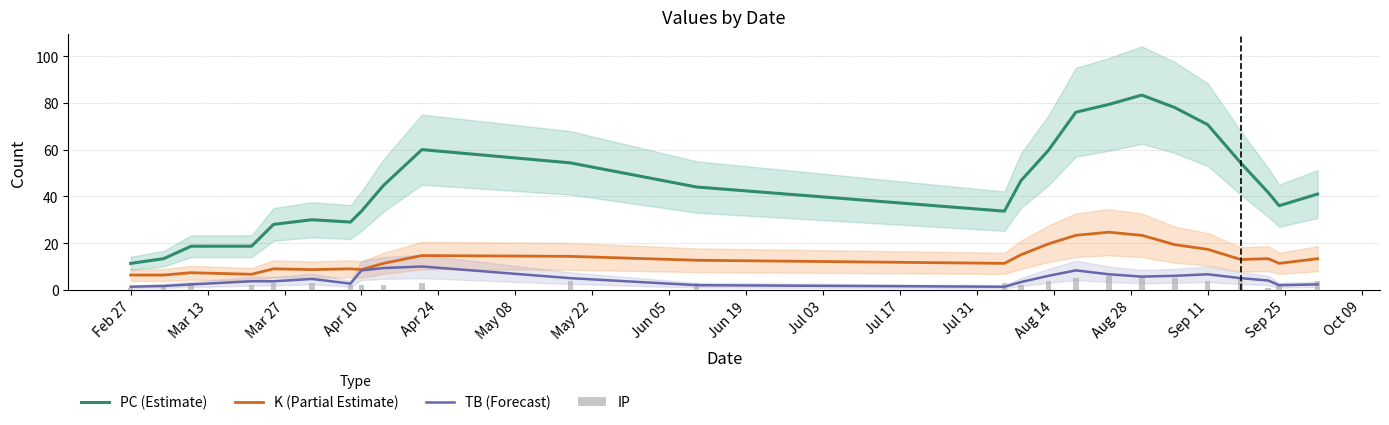

True or false: PC (Estimate) and TB (Forecast) cross at least once.

False